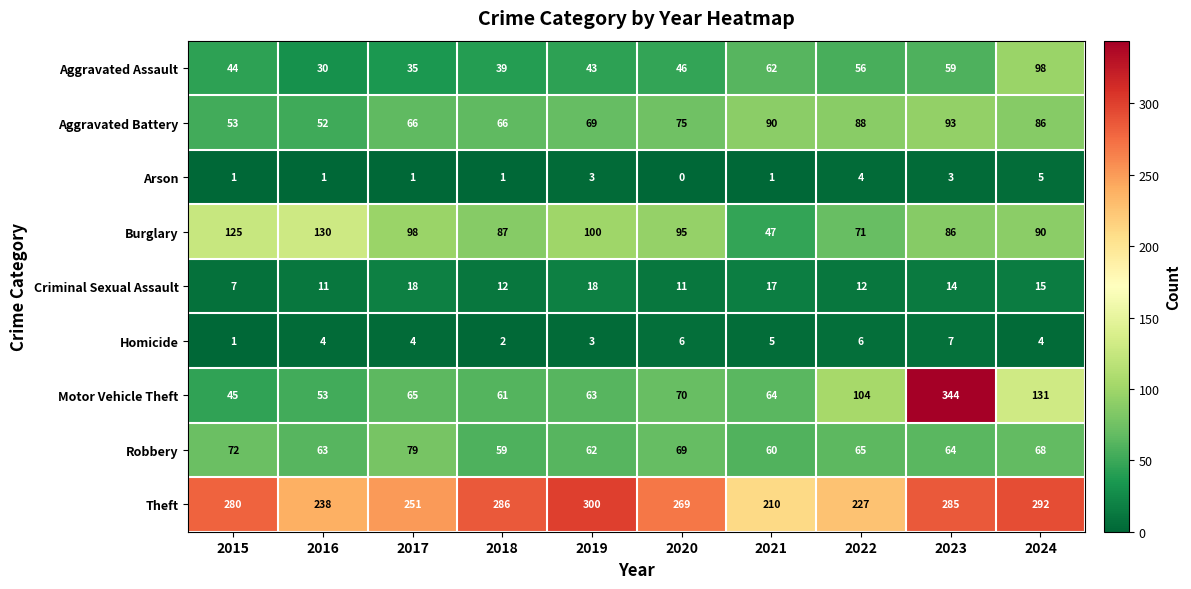

What is the difference between the highest and lowest values at 2022?

223